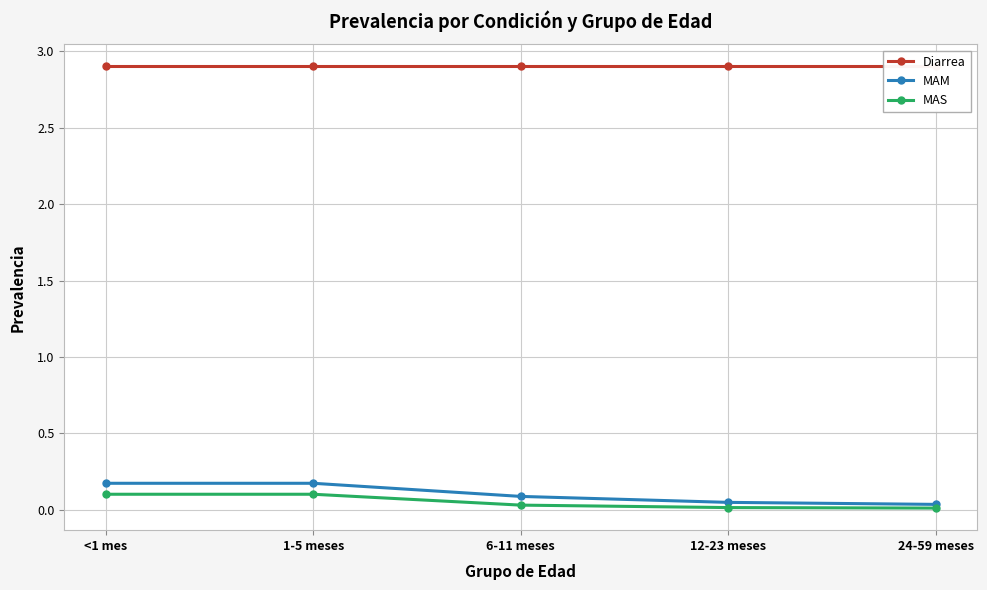

Rank the series at 24-59 meses from highest to lowest value.

Diarrea, MAM, MAS